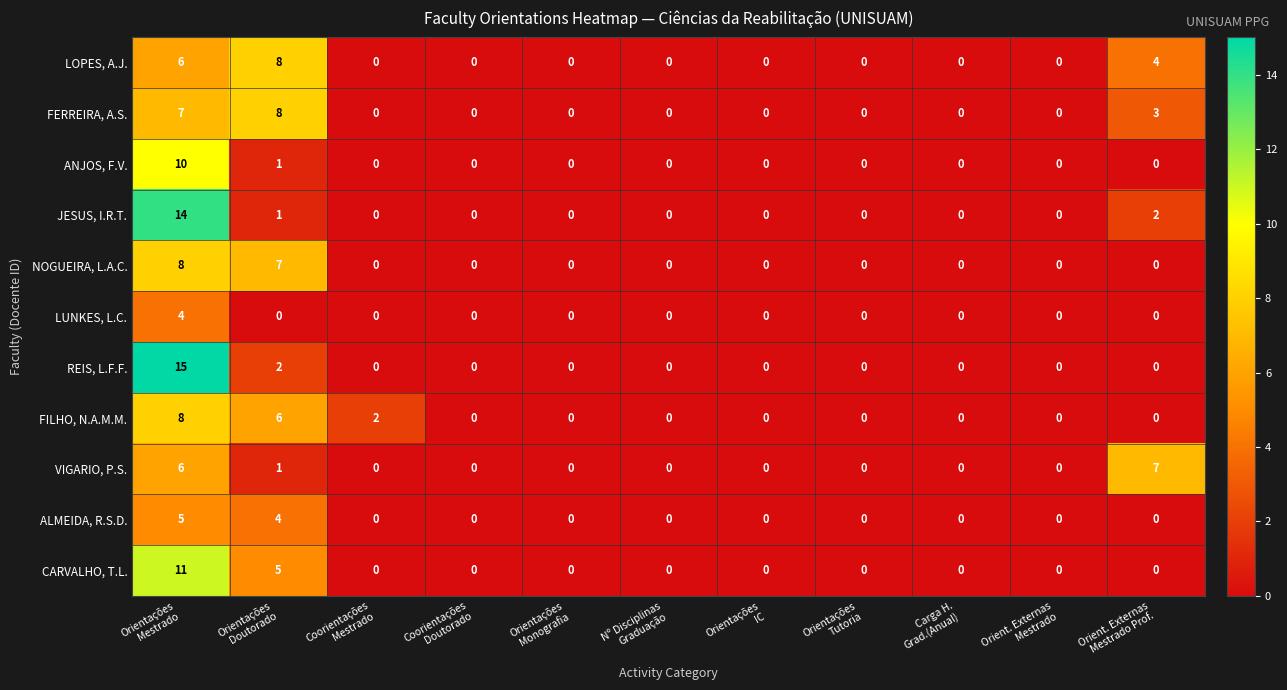

Which series has the widest spread of values?

REIS, L.F.F.